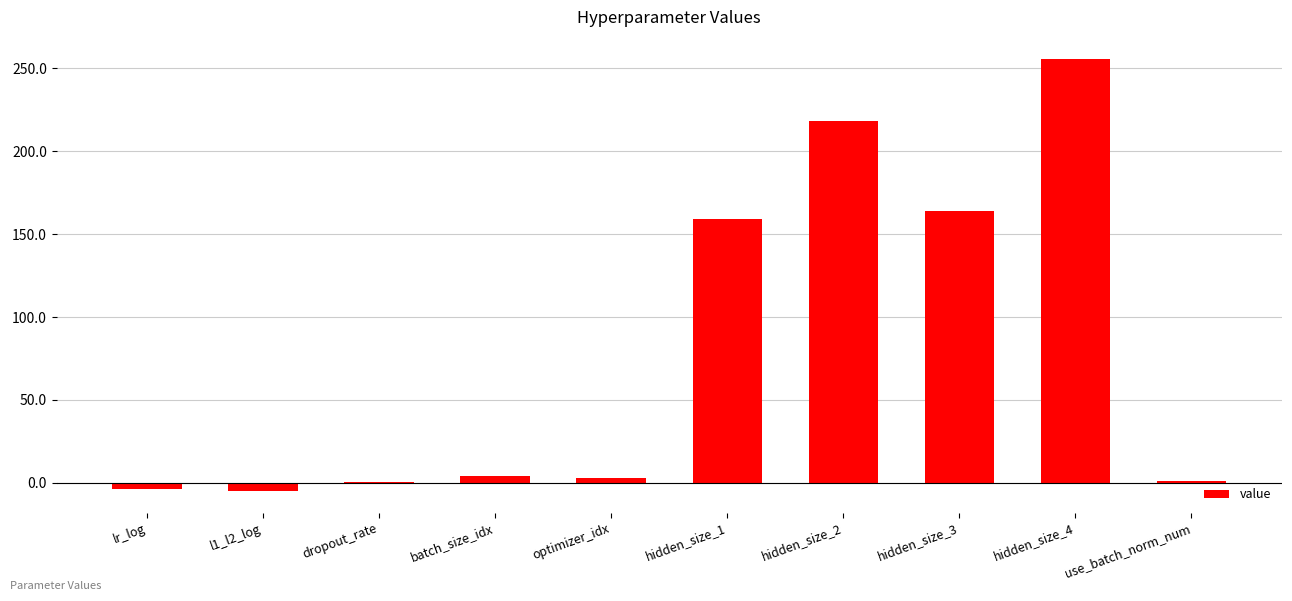

What is the sum of all values?

796.7